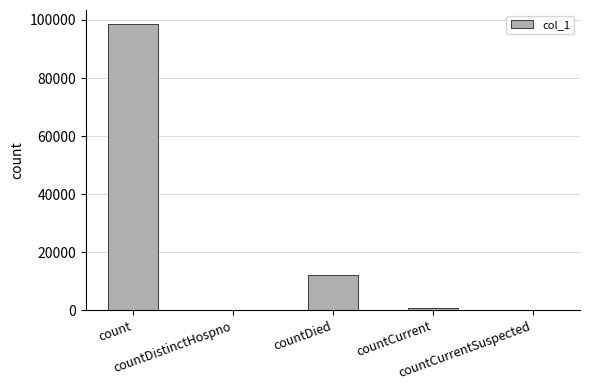

Count the number of data series in this chart.

1